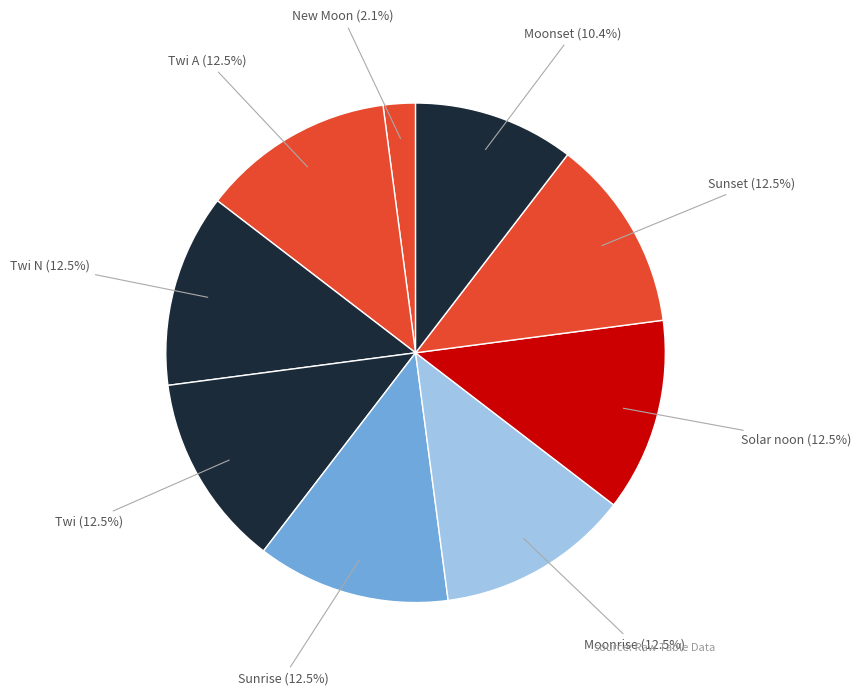

How many slices are in this pie chart?

9